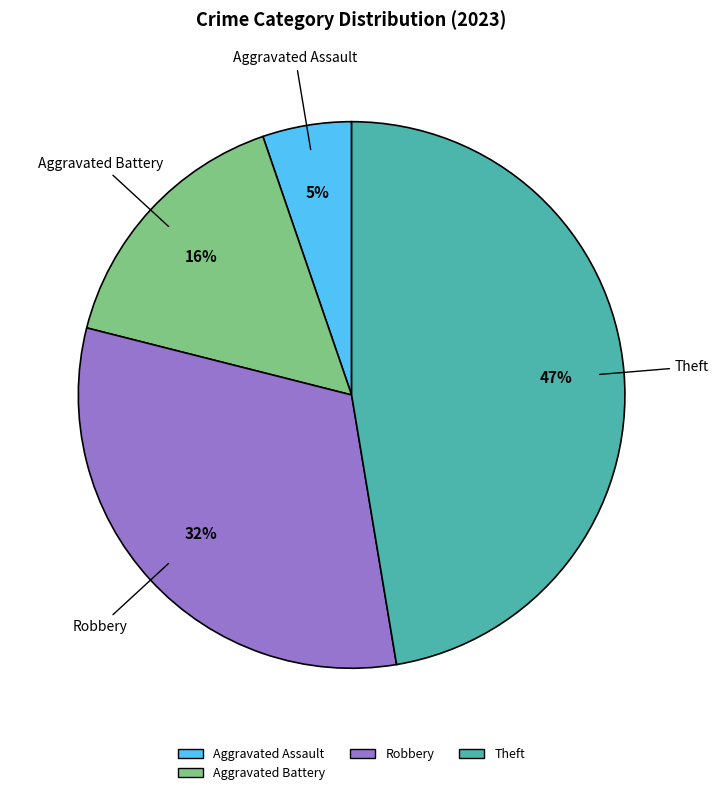

To the nearest percent, what percentage of the pie is Aggravated Battery?

16%